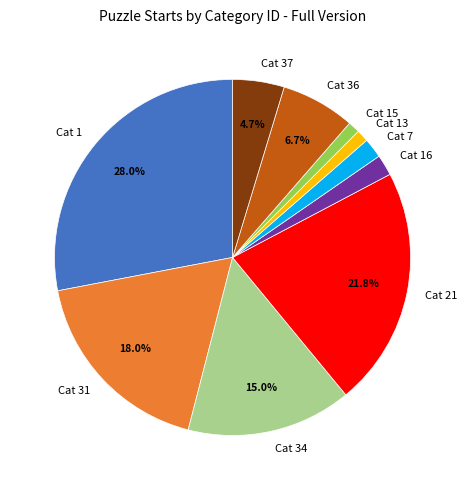

Is Cat 31 the majority of the pie?

No